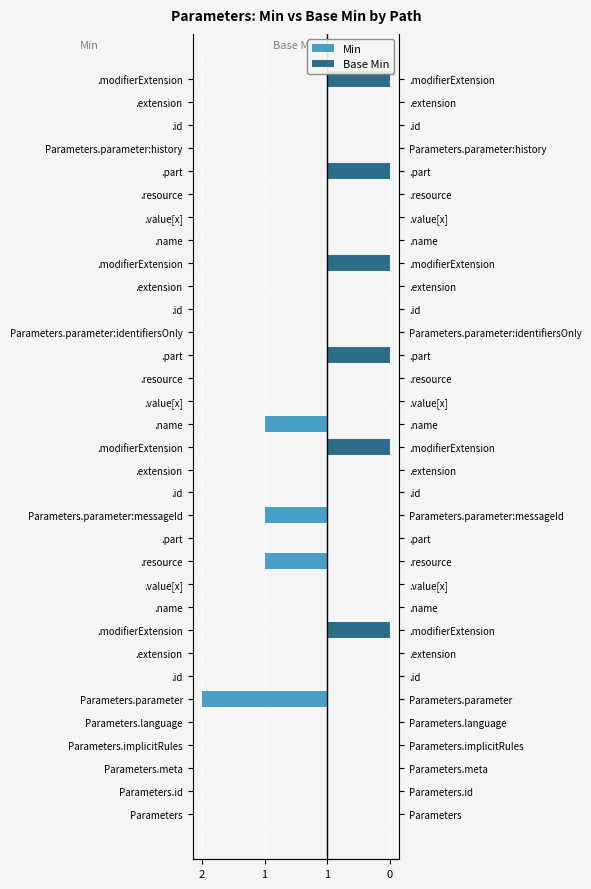

Reading right to left, what are all the values shown in this chart?

Min: 0	0	0	0	0	0	0	0	0	0	0	0	0	0	0	-1	0	0	0	-1	0	-1	0	0	0	0	0	-2	0	0	0	0	0
Base Min: 1	0	0	0	1	0	0	0	1	0	0	0	1	0	0	0	1	0	0	0	0	0	0	0	1	0	0	0	0	0	0	0	0